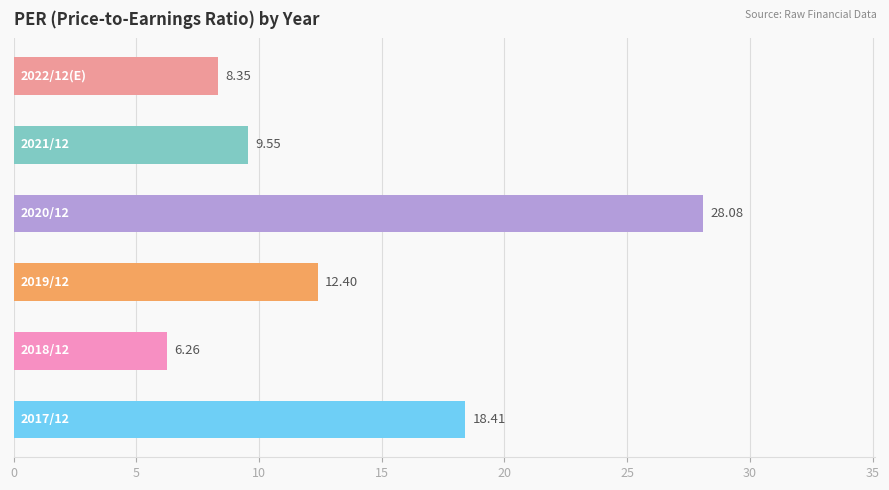

How many distinct data groups are displayed?

1